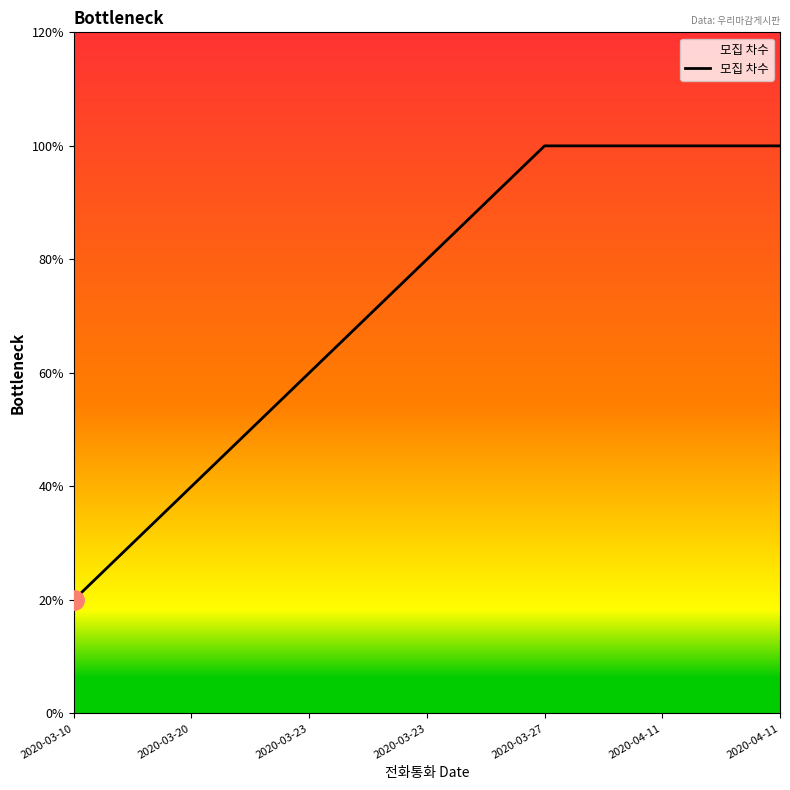

Does the chart display data point markers on the line(s)?

No